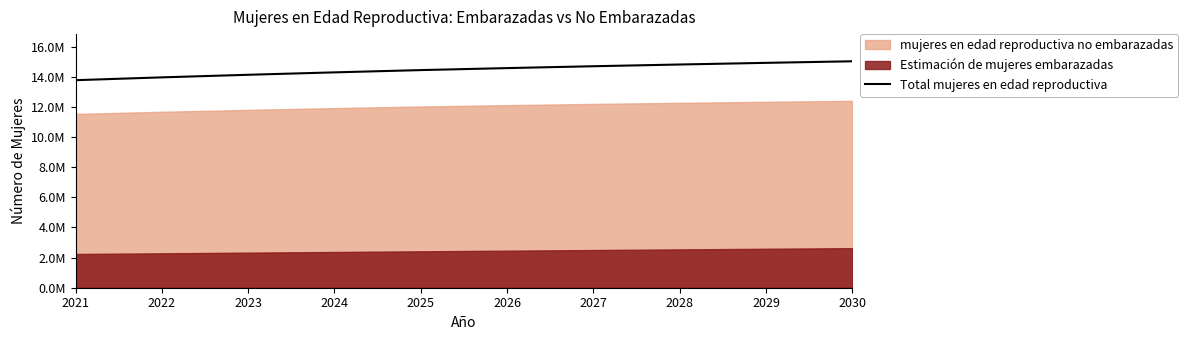

Read the value at 2022.

13970000